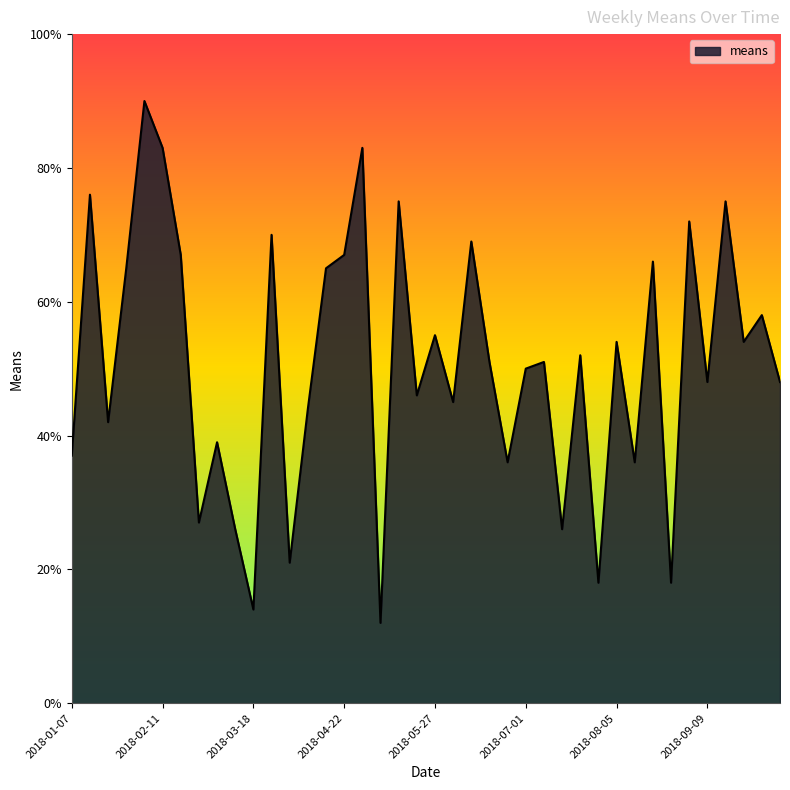

What is the difference between the maximum and minimum values?

78